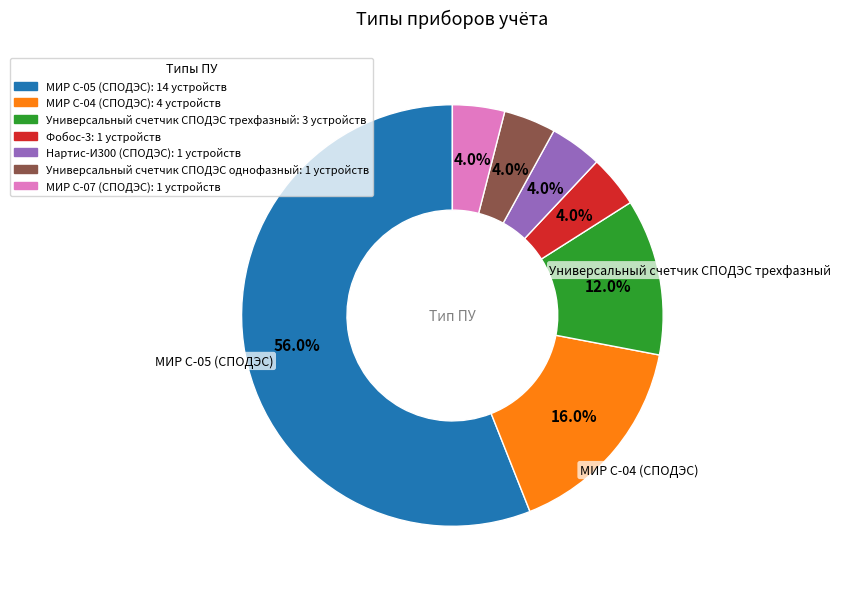

Count the number of slices in the pie.

7